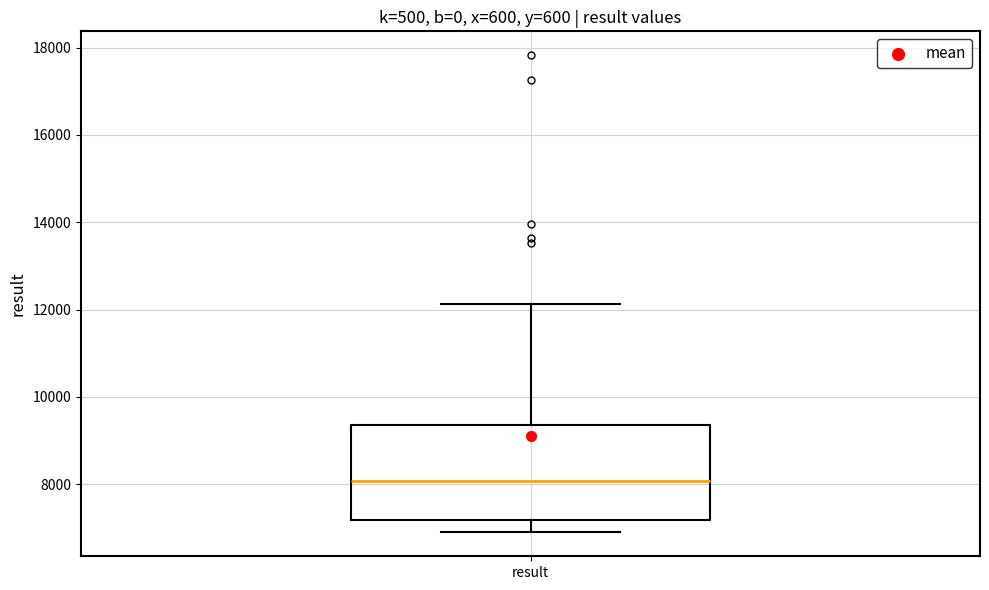

Transcribe this box plot: give where the median line is, the range the box spans, and where the two whiskers end, as read against the y-axis. The values are not printed on the chart, so give them approximately, as read against the axis.

median 8000, box 7200 to 9400, whiskers 6800 to 12200